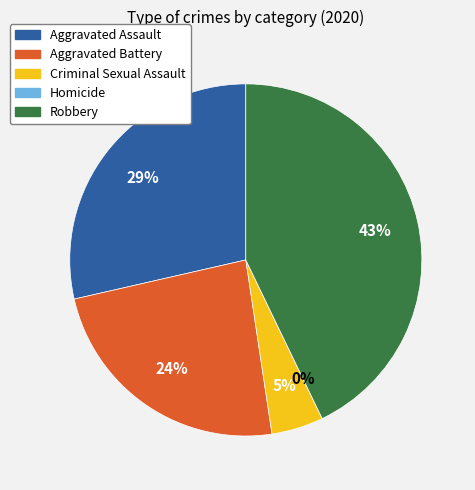

Does any single category account for the majority?

No